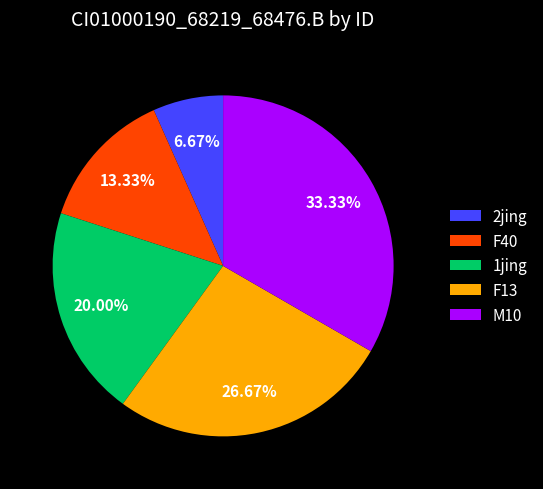

What percentage is the M10 slice, to the nearest percent?

33%